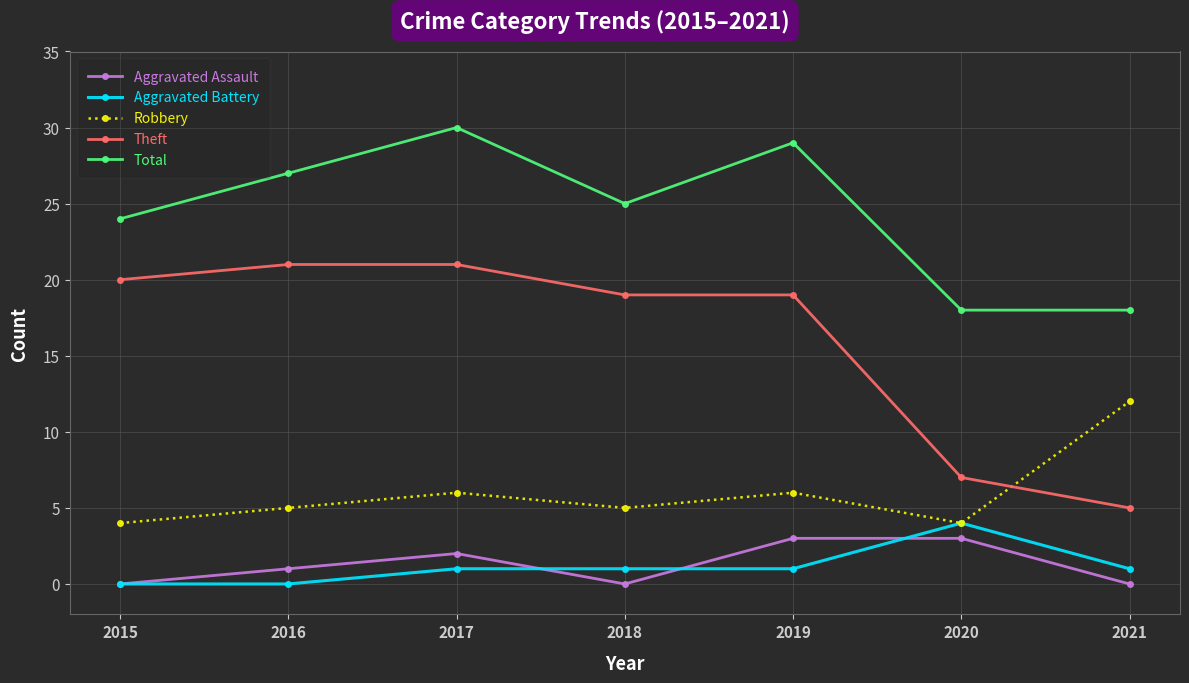

What is the total value across all series at 2020?

36